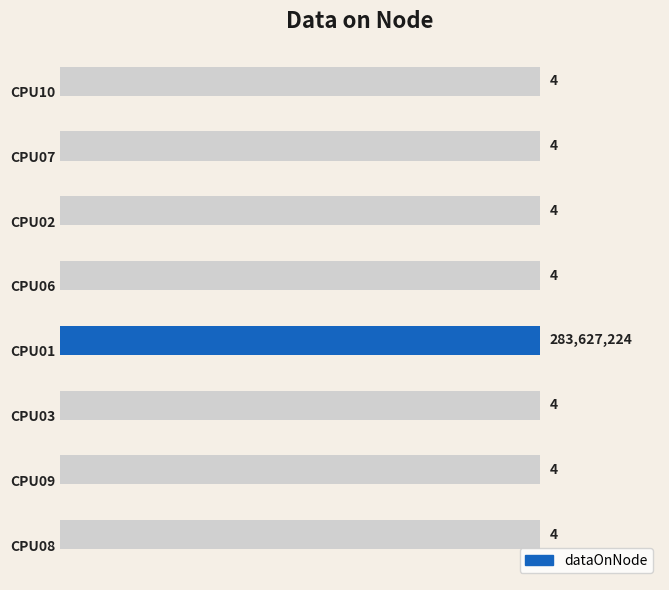

Approximately how many times larger is the value at 0.0 compared to 3.0?

1.0